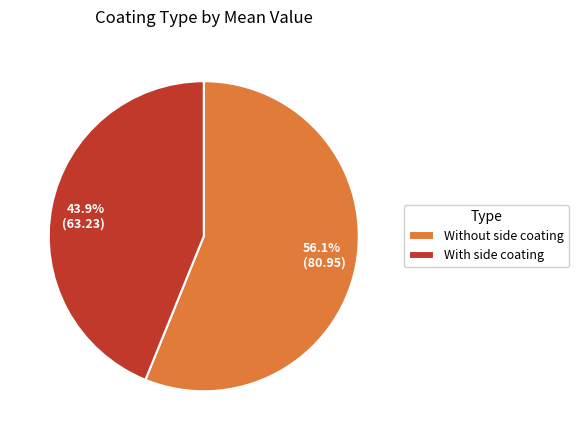

To the nearest percent, what is the difference between the Without side coating and With side coating slice percentages?

12%